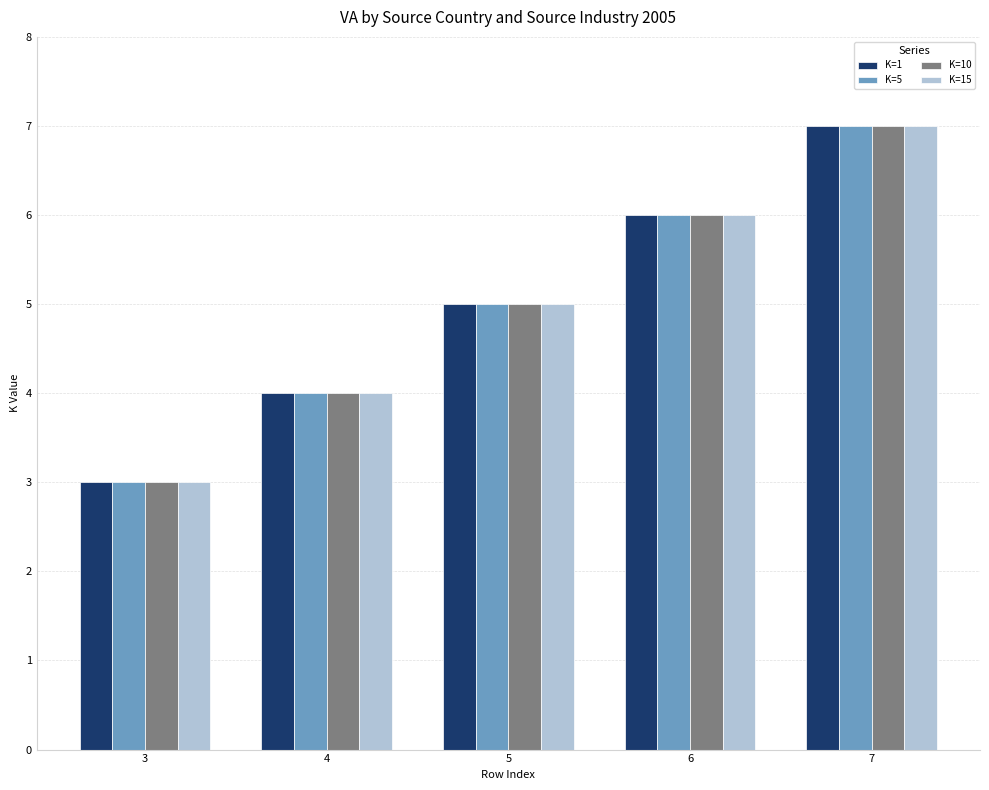

How many data points in K=10 are less than 5?

2